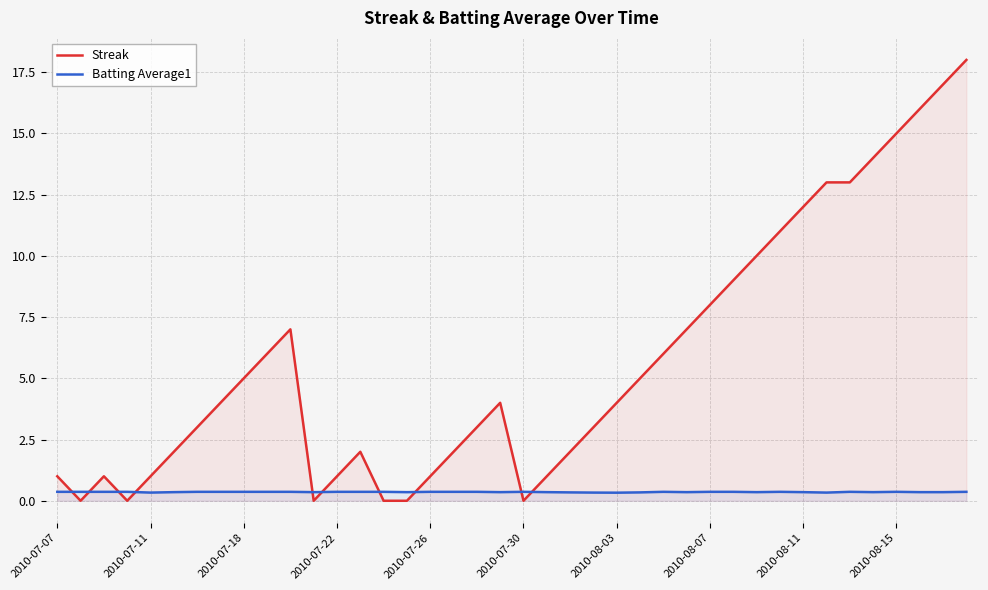

After their last crossing, which series has the higher values: Streak or Batting Average1?

Streak